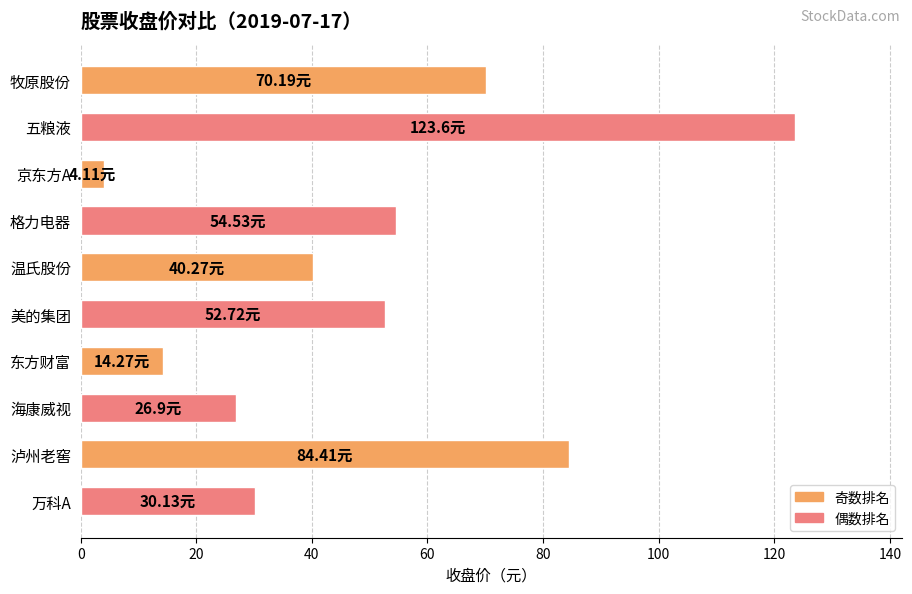

What is the difference between the second highest and minimum values?

80.3